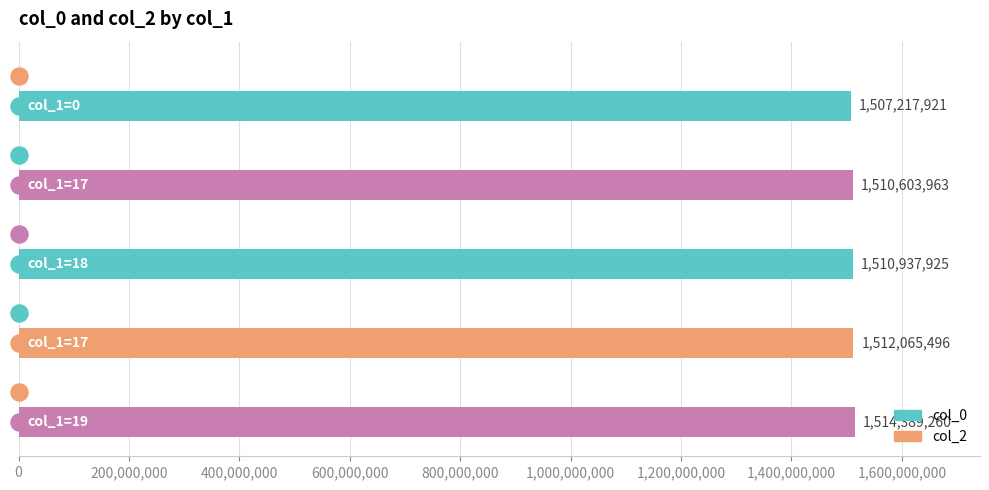

What is the maximum value shown in the chart?

1514389260